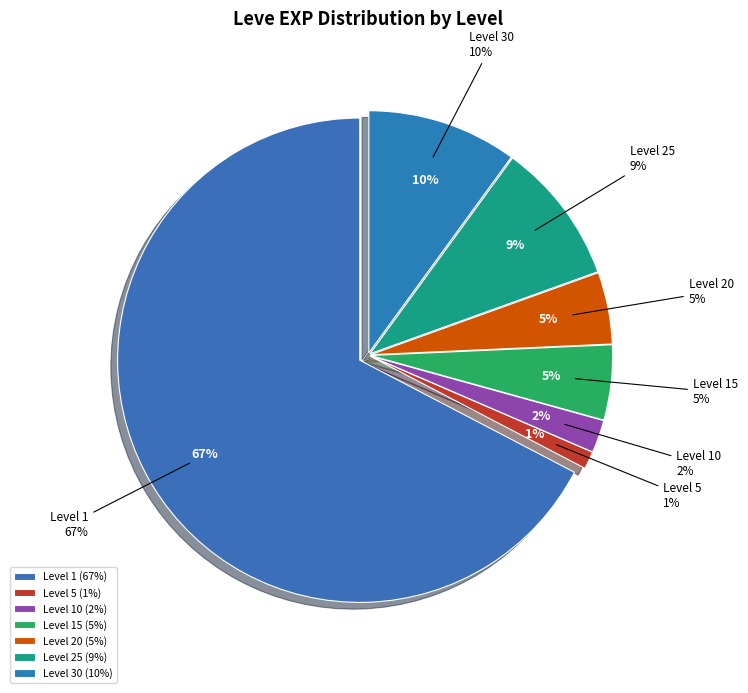

Is there any slice that represents more than half of the pie?

No